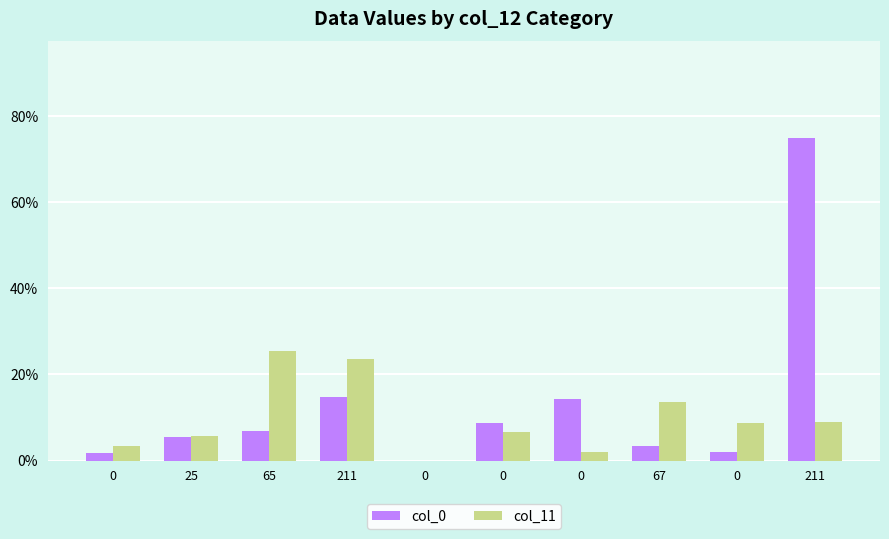

Is it true that col_11 equals 2.6 at 0?

False